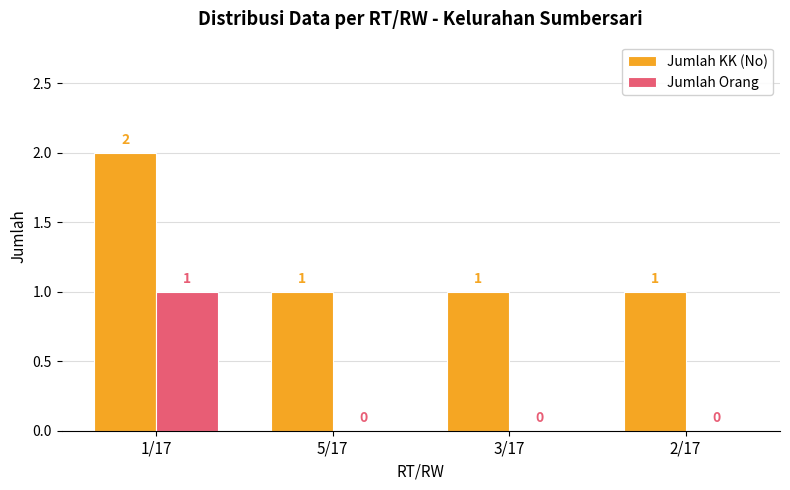

How many positive values does the Jumlah Orang series have?

1